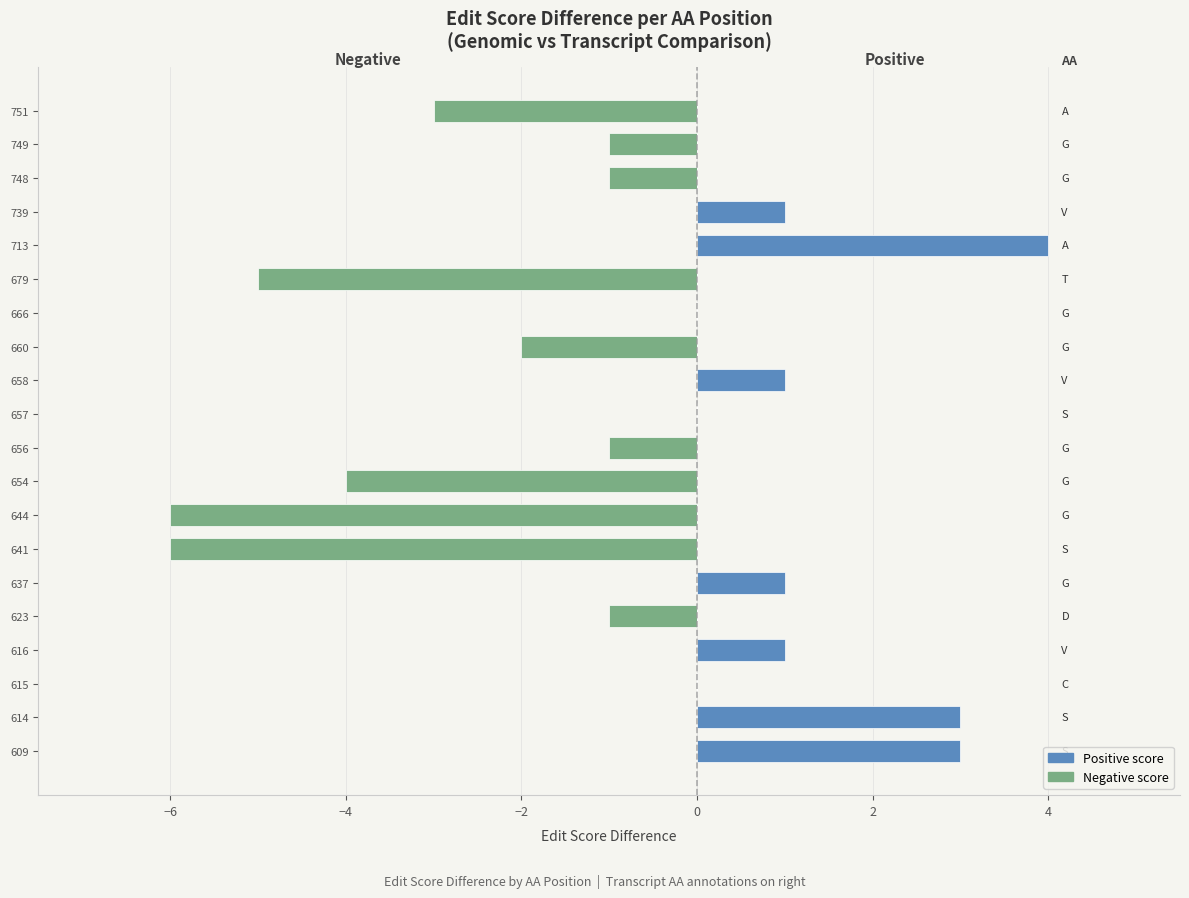

What is the sum of all Negative score values?

-30